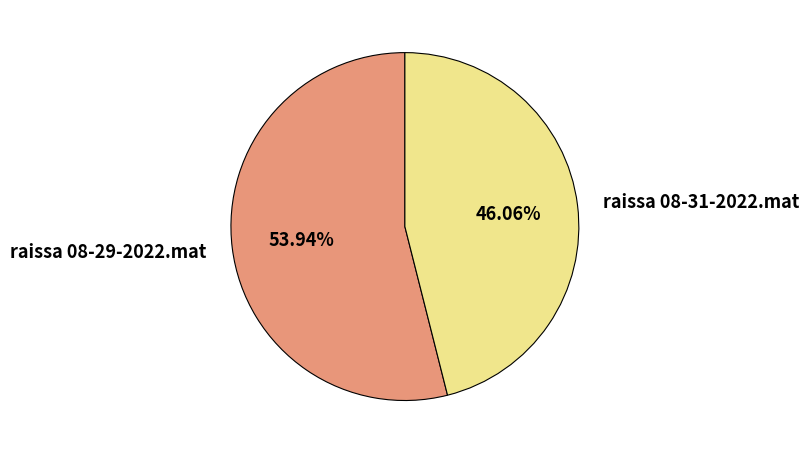

To the nearest percent, what is the difference between the largest and smallest slice percentages?

8%